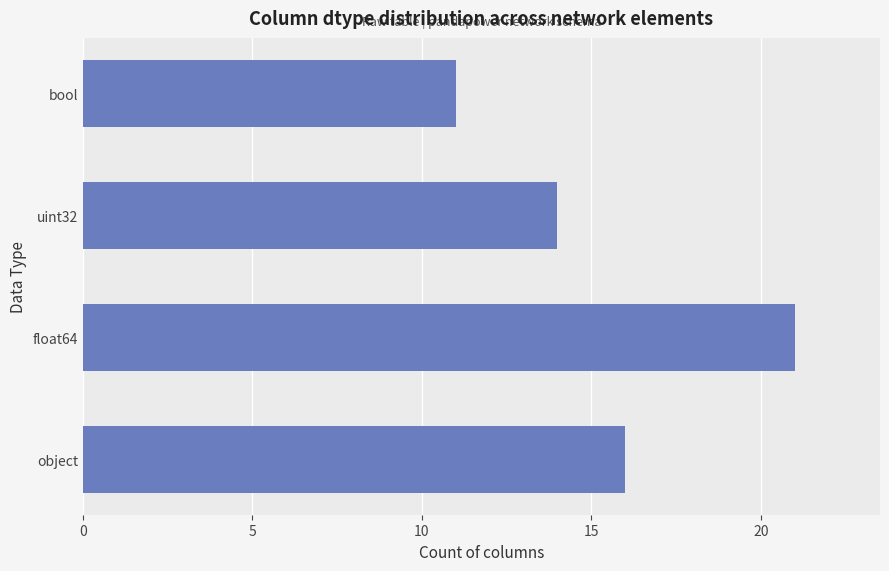

How many data points does each series have?

4